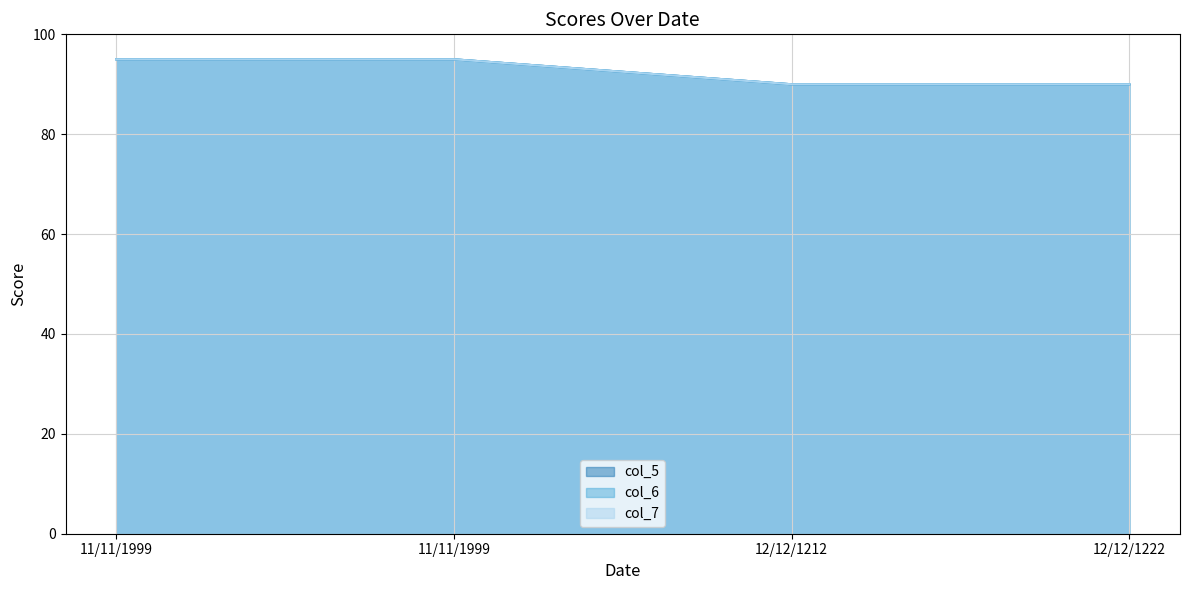

The value of col_6 at 12/12/1212 is 63. True or false?

False